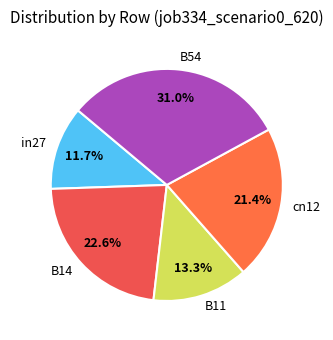

To the nearest percent, what percentage of the pie is B54?

31%